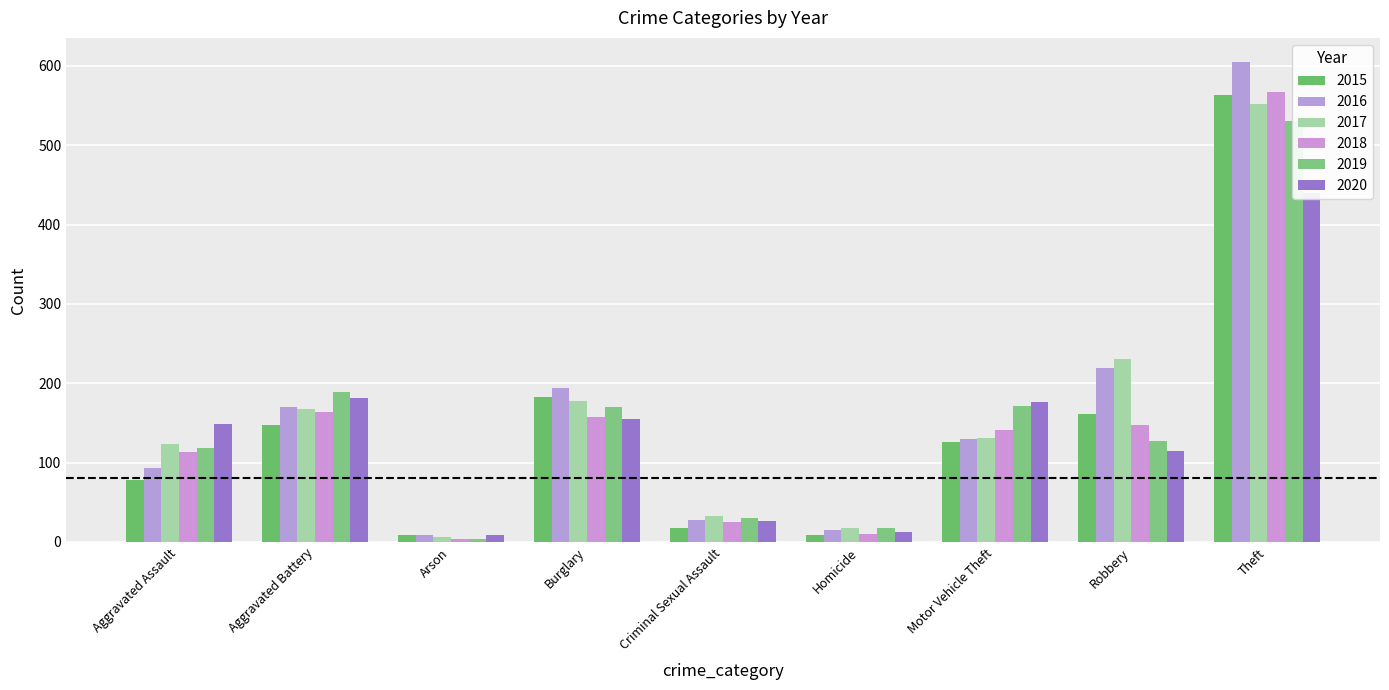

At which label is 2020 closest to 224?

Aggravated Battery